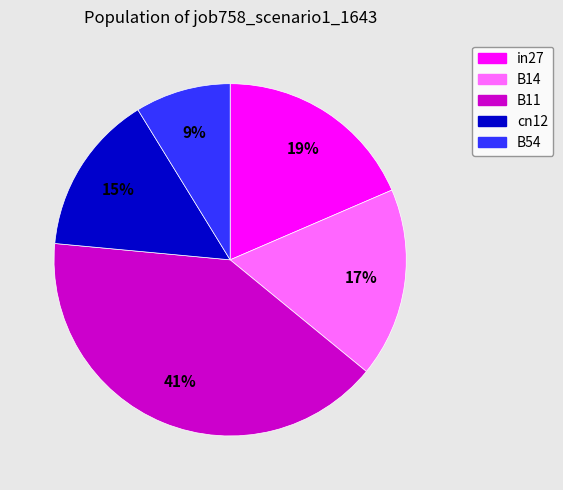

Between cn12 and in27, which is larger?

in27